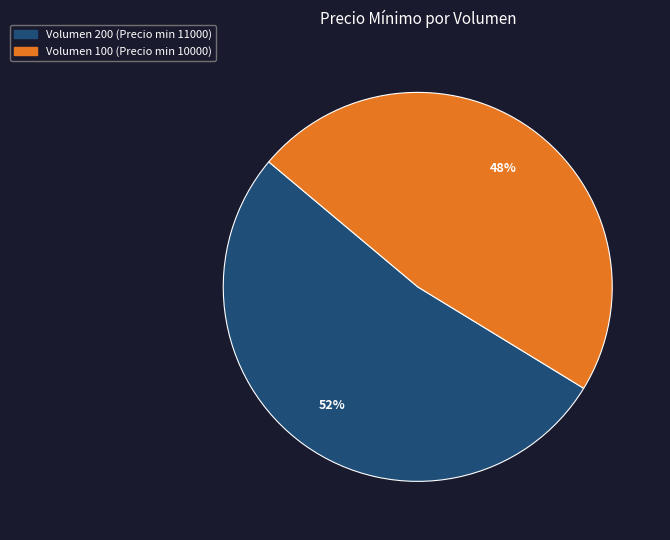

Is there a majority slice in this chart?

Yes